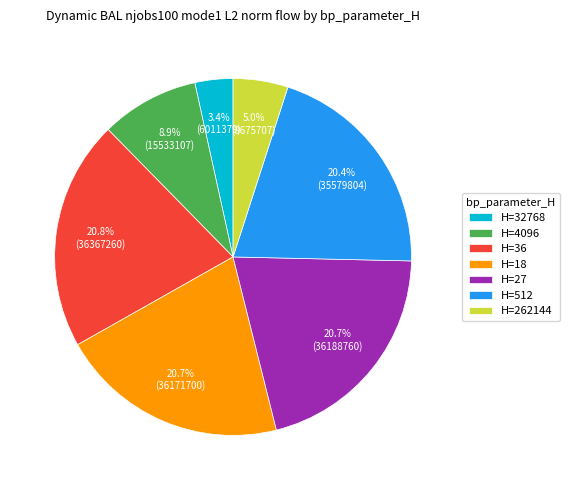

Approximately how many times larger is the value at H=4096 compared to H=32768?

2.6